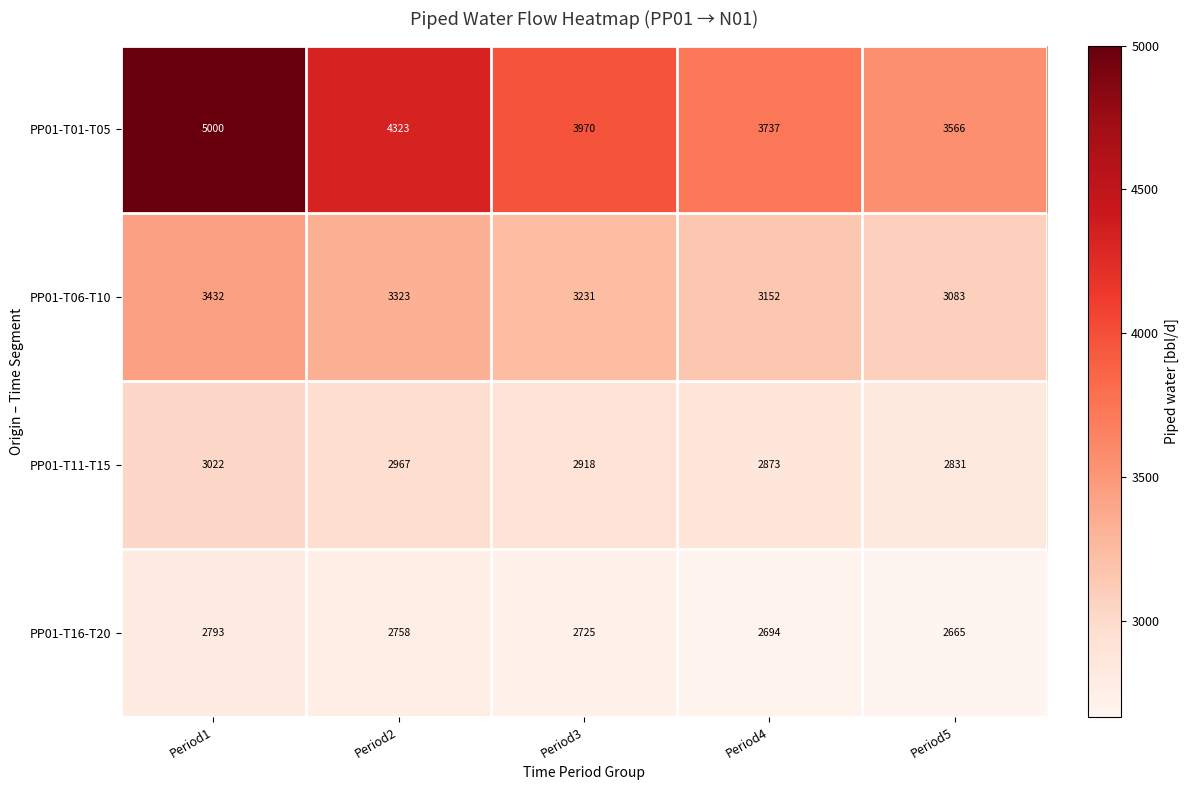

What is the difference between the highest and lowest values at Period5?

901